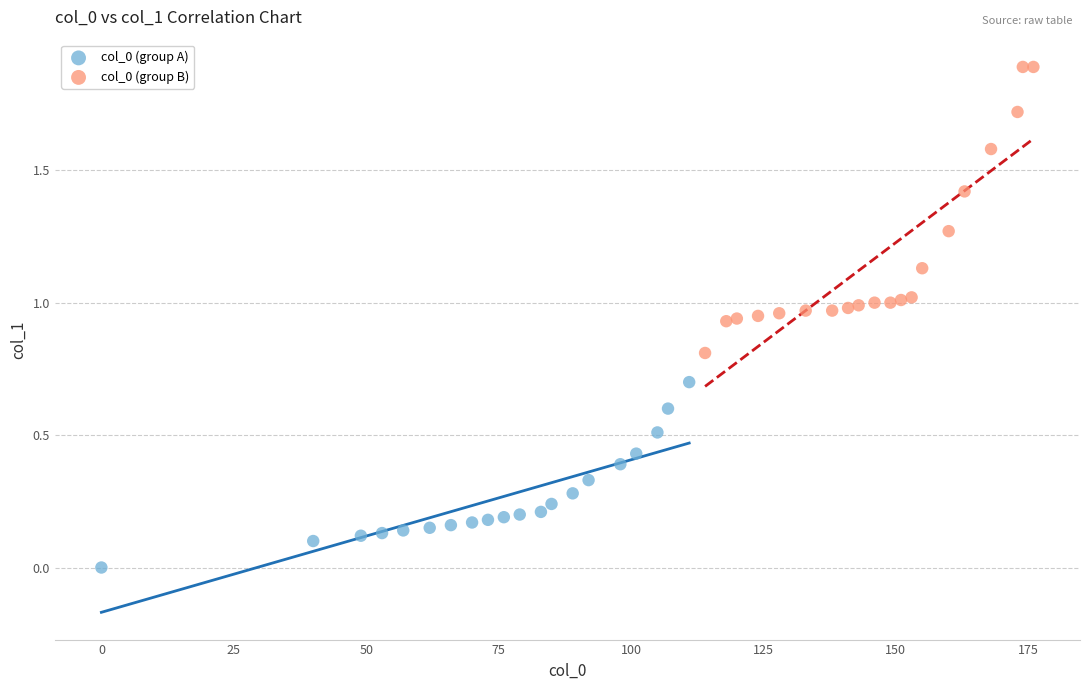

Which series contains the lowest Y value?

col_0 (group A)